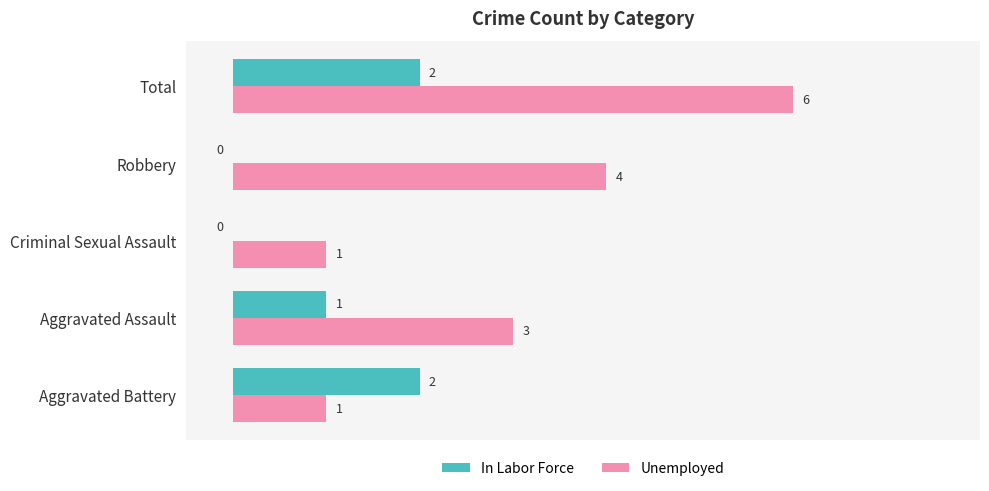

How many In Labor Force values are between 0 and 2?

5